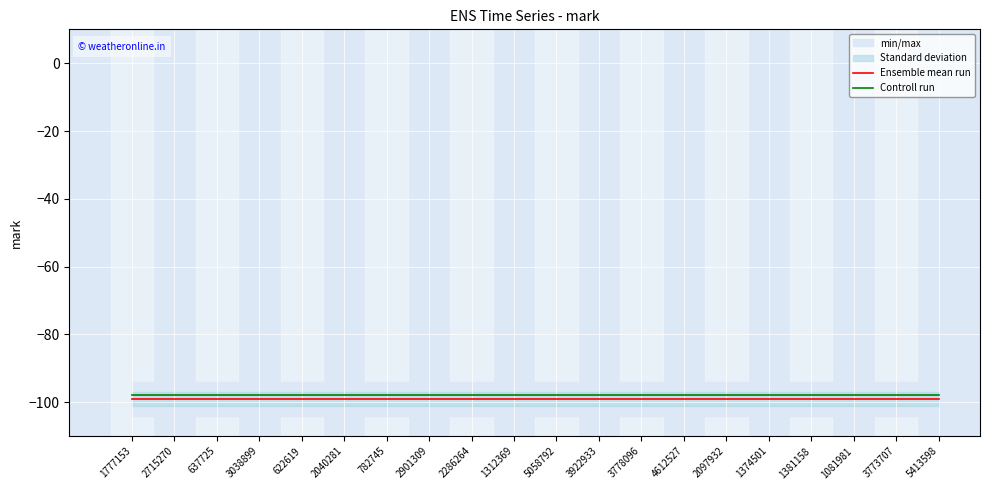

What is the total value across all series at 782745?

-197